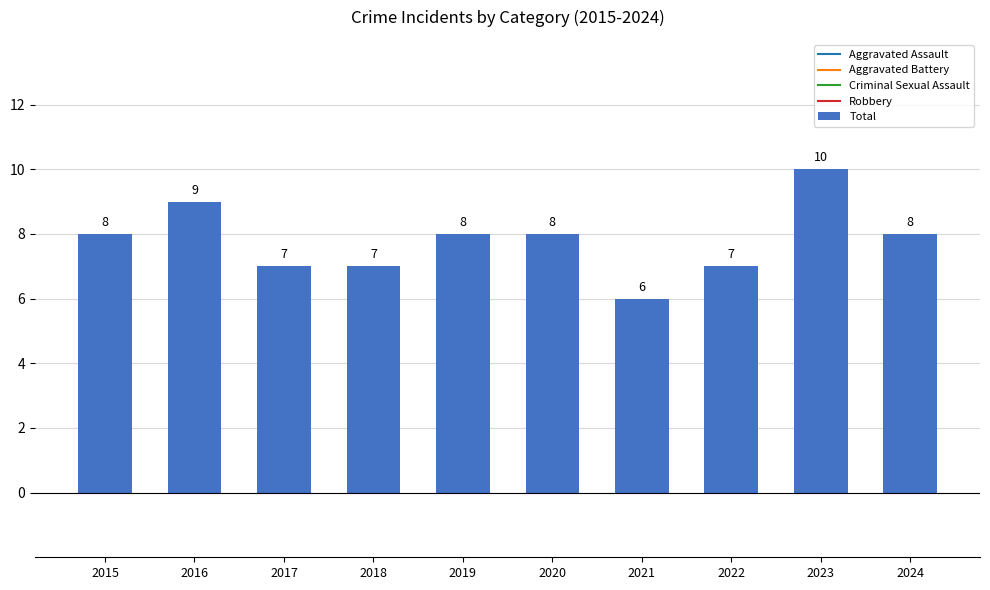

The chart shows a value of 12 at 2024. True or false?

False